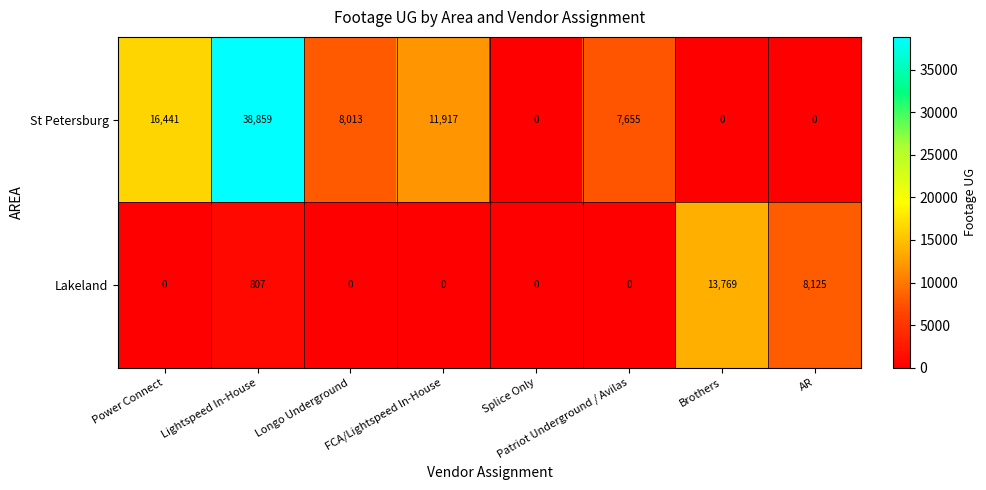

How many distinct data groups are displayed?

2